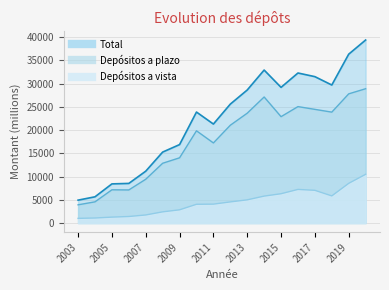

Between 2003 and 2018, which series saw the biggest shift?

Total